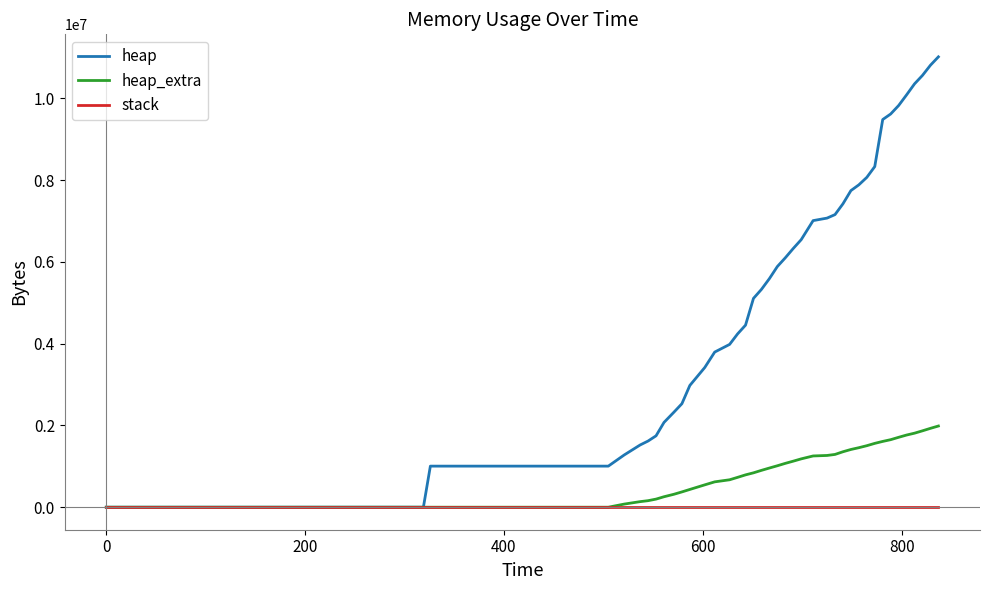

What is the sum of all heap_extra values?

37826496